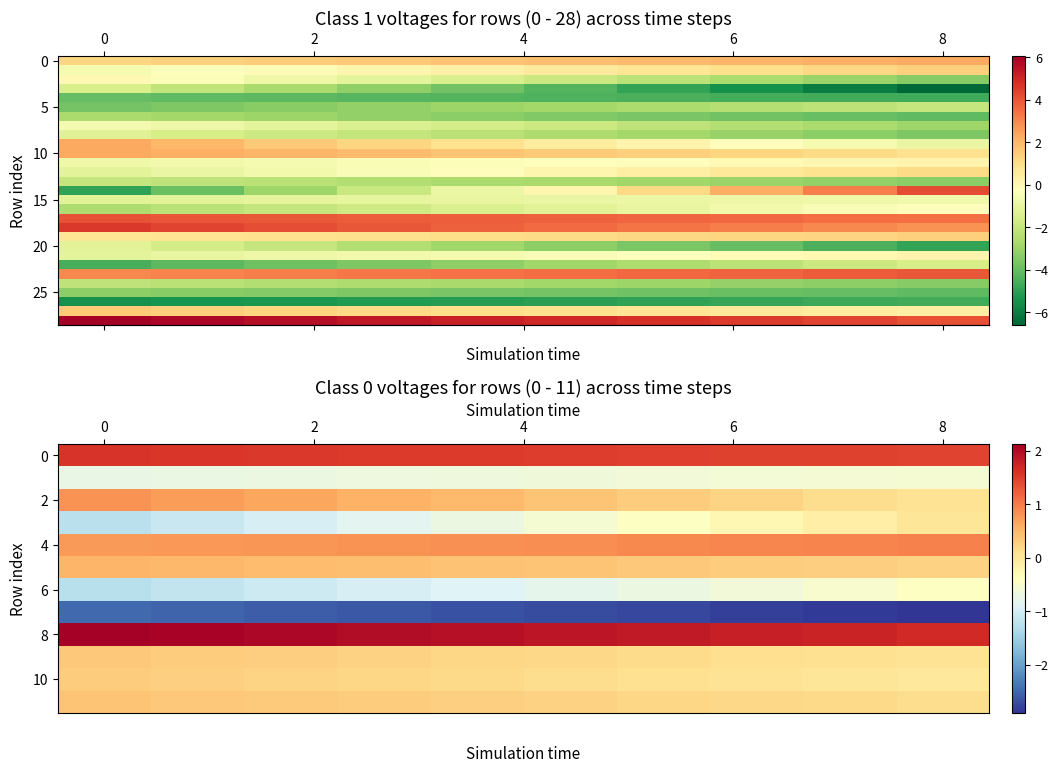

What is the spread (max minus min) of values at 8?

10.3